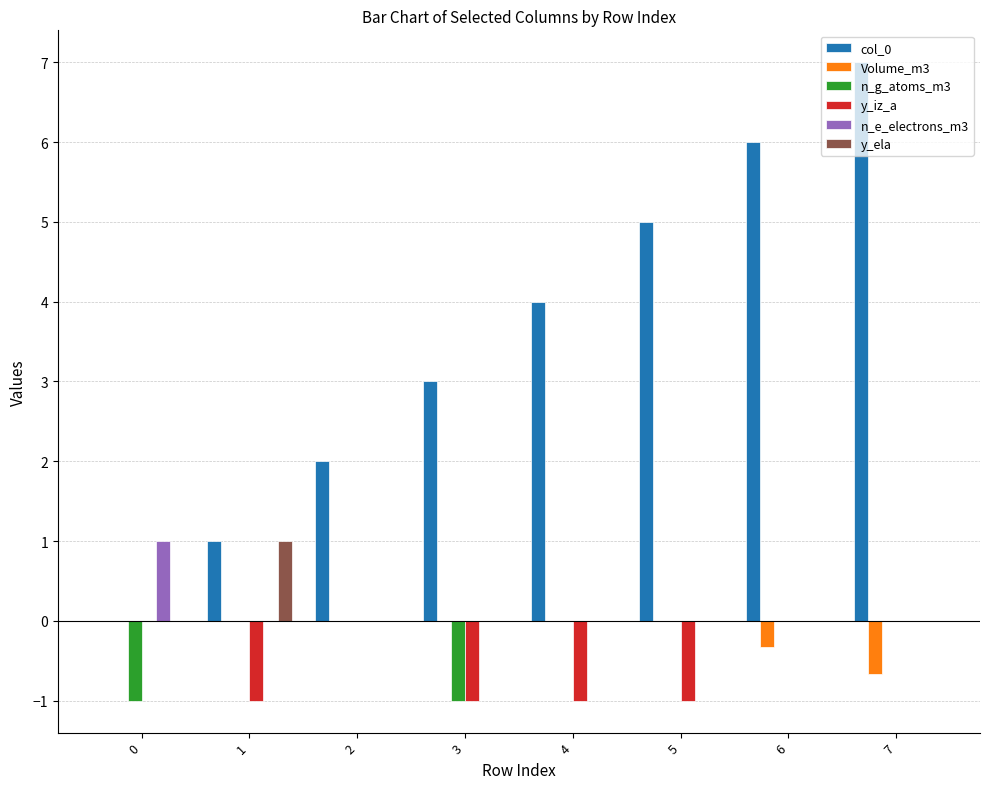

Reading left to right, list all the values displayed in this chart.

col_0: 0.0	1.0	2.0	3.0	4.0	5.0	6.0	7.0
Volume_m3: 0.0	0.0	0.0	0.0	0.0	0.0	-0.3	-0.7
n_g_atoms_m3: -1.0	0.0	0.0	-1.0	0.0	0.0	0.0	0.0
y_iz_a: 0.0	-1.0	0.0	-1.0	-1.0	-1.0	0.0	0.0
n_e_electrons_m3: 1.0	0.0	0.0	0.0	0.0	0.0	0.0	0.0
y_ela: 0.0	1.0	0.0	0.0	0.0	0.0	0.0	0.0